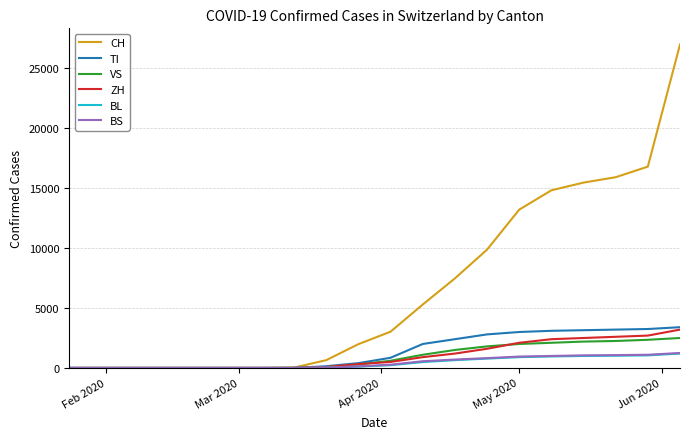

Which series has the largest total across all categories?

CH